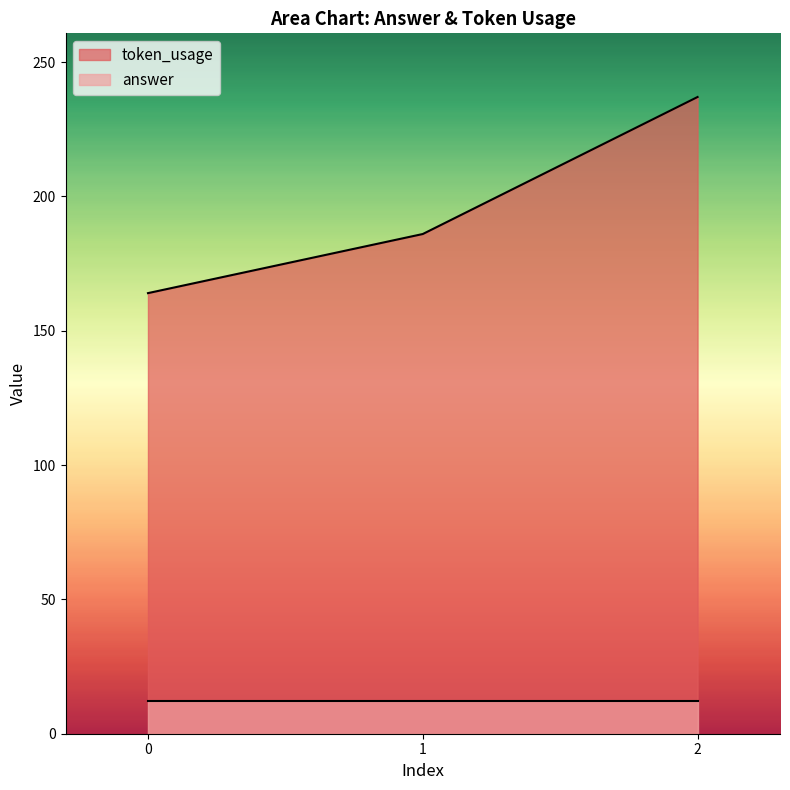

What is the difference between the values at 0 and 2?

73